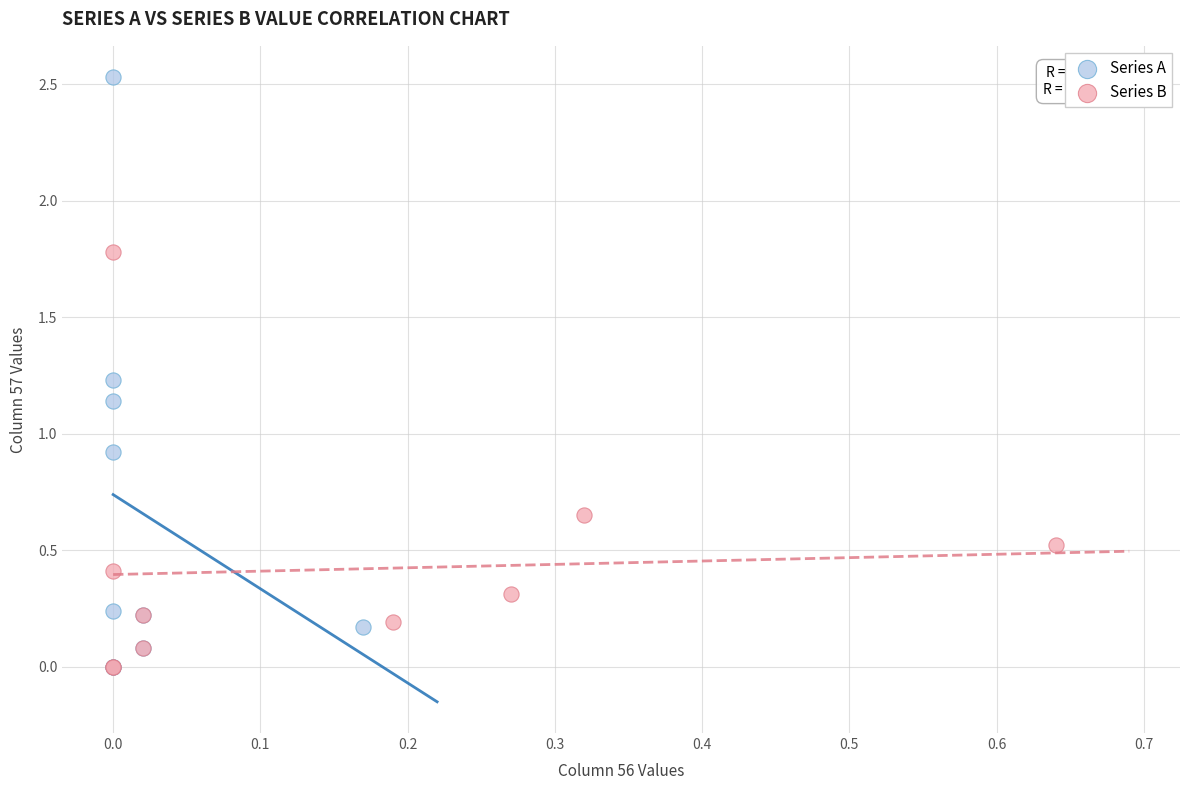

Which series contains the highest Y value?

Series A